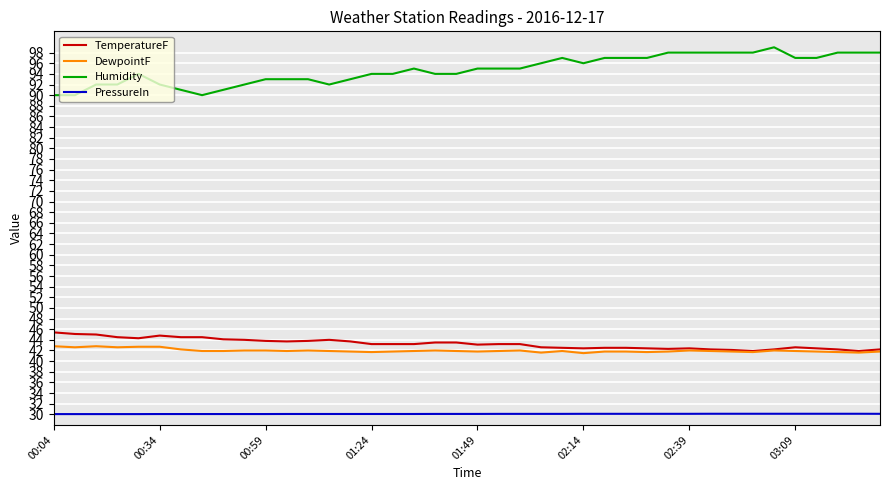

How many series are shown in this chart?

4